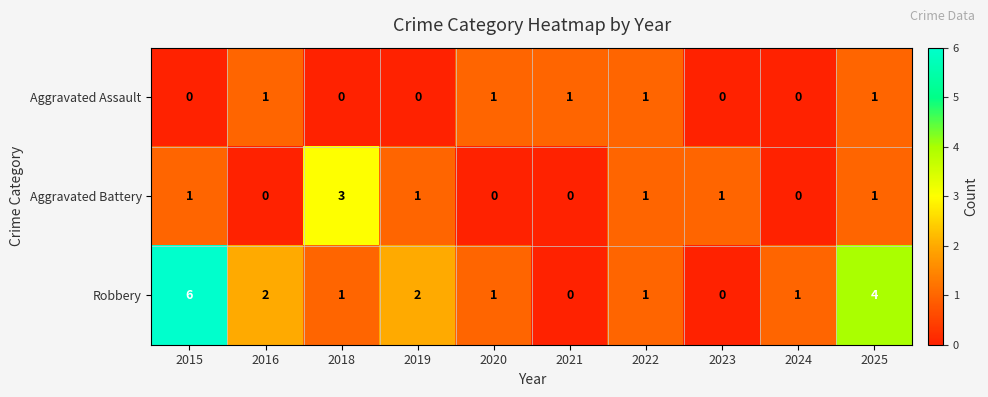

Is the value of Robbery at 2020 greater than the value of Aggravated Assault at 2023?

Yes